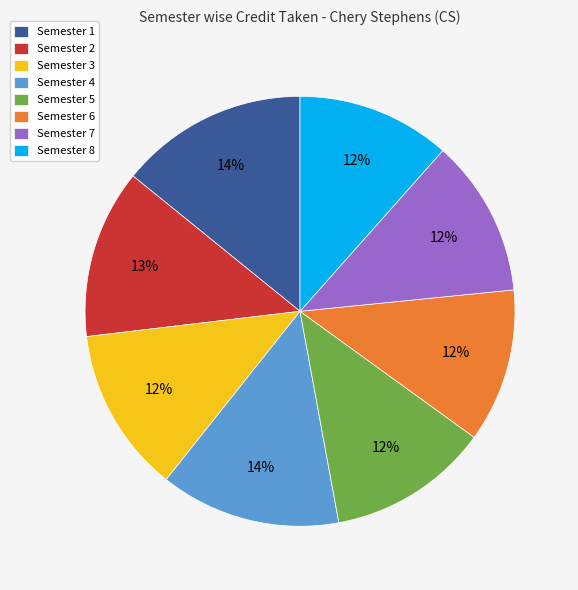

What is the ratio of the value at Semester 7 to the value at Semester 6?

1.0